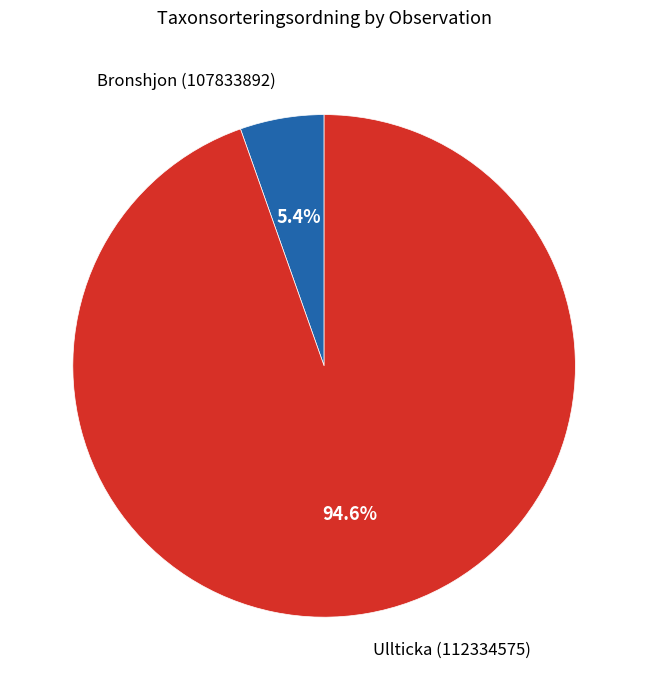

Is it true that Bronshjon (107833892) is 5% of the pie?

True